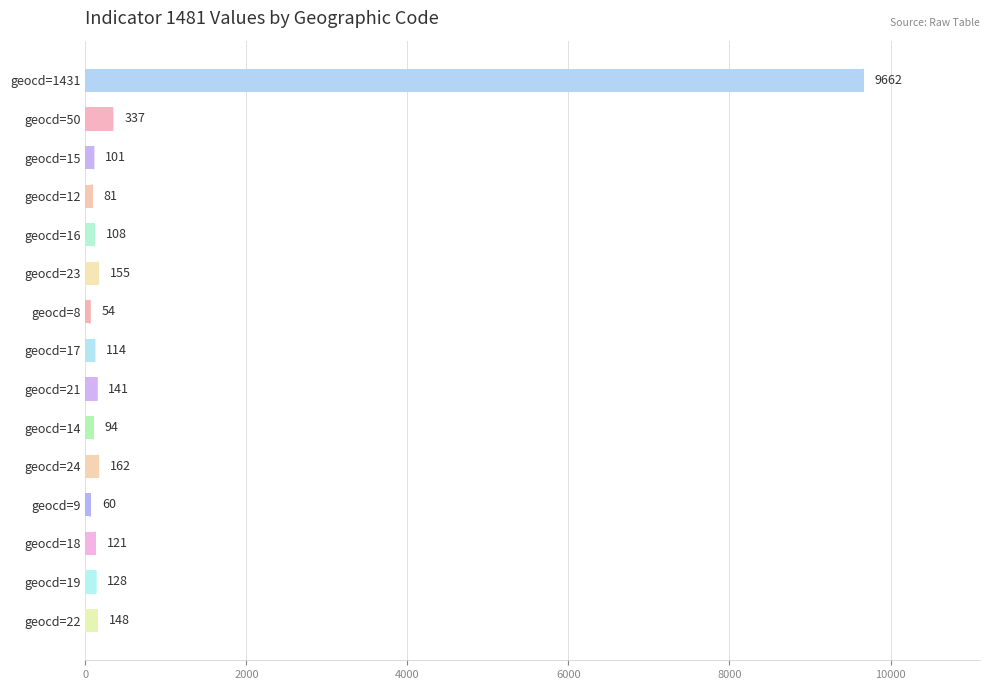

List the labels in order of value, smallest first.

geocd=8, geocd=9, geocd=12, geocd=14, geocd=15, geocd=16, geocd=17, geocd=18, geocd=19, geocd=21, geocd=22, geocd=23, geocd=24, geocd=50, geocd=1431